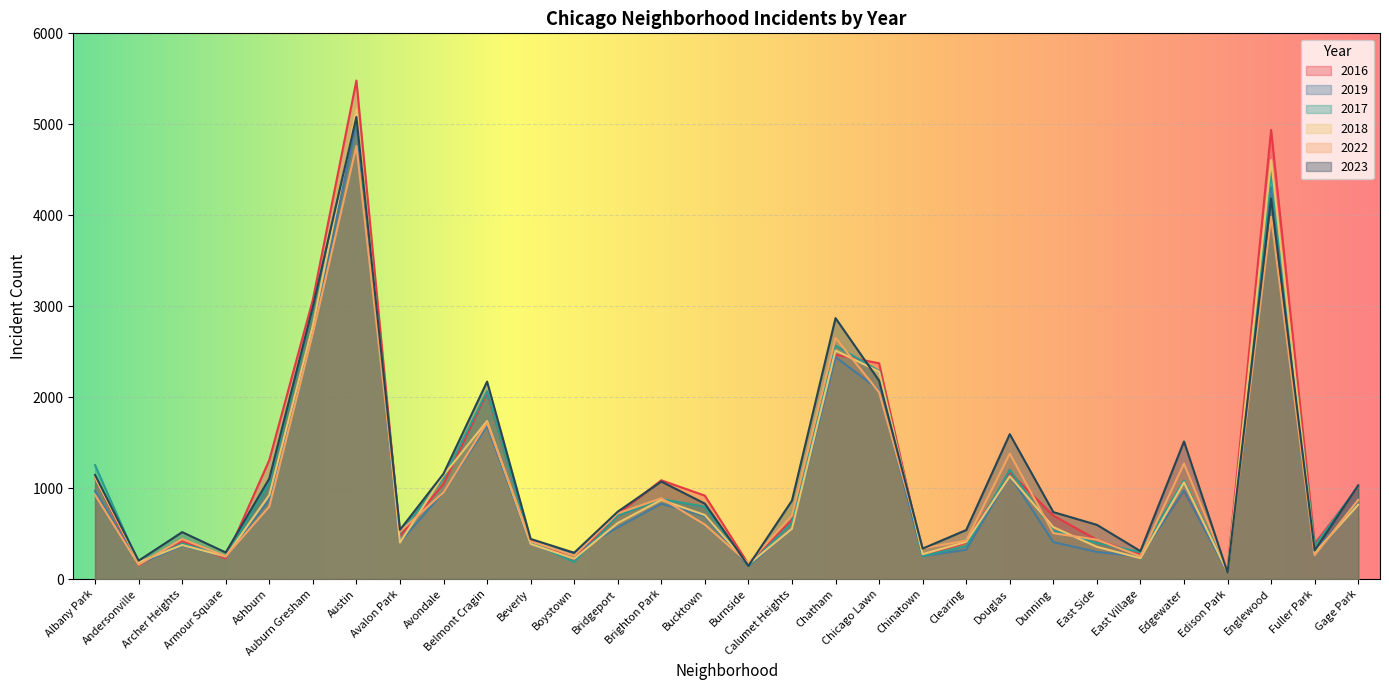

Rank the series at Chinatown from lowest to highest value.

2019, 2017, 2016, 2018, 2023, 2022